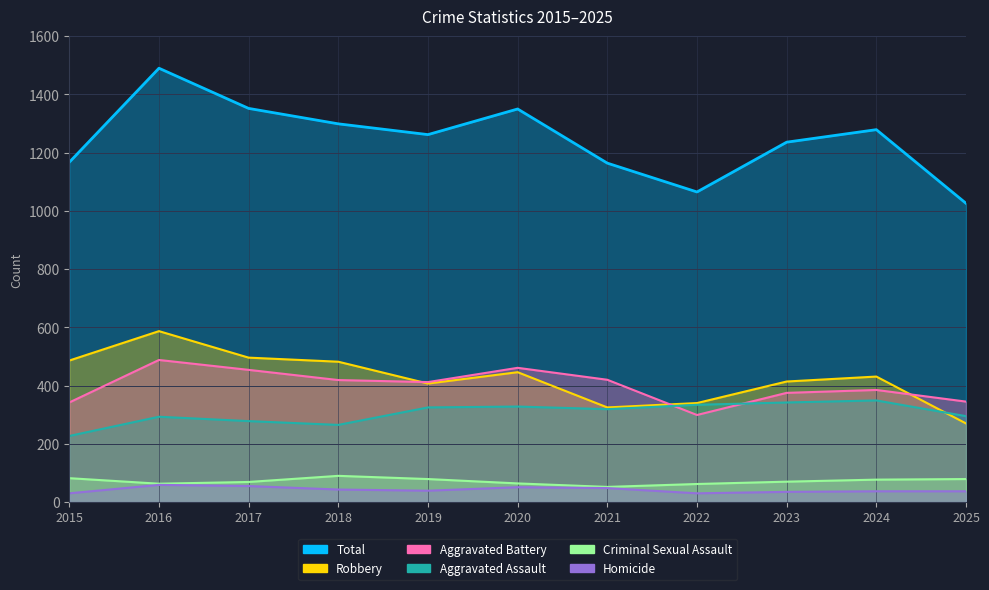

Reading right to left, extract all data points from this chart.

Aggravated Assault: 295	349	342	334	319	328	325	265	278	293	227
Aggravated Battery: 345	385	375	299	420	461	412	419	454	488	342
Criminal Sexual Assault: 79	77	70	62	52	64	79	90	69	63	82
Homicide: 37	37	35	30	48	51	39	43	55	59	30
Robbery: 270	431	414	340	325	446	407	482	496	587	486
Total: 1026	1279	1236	1065	1164	1350	1262	1299	1352	1490	1167